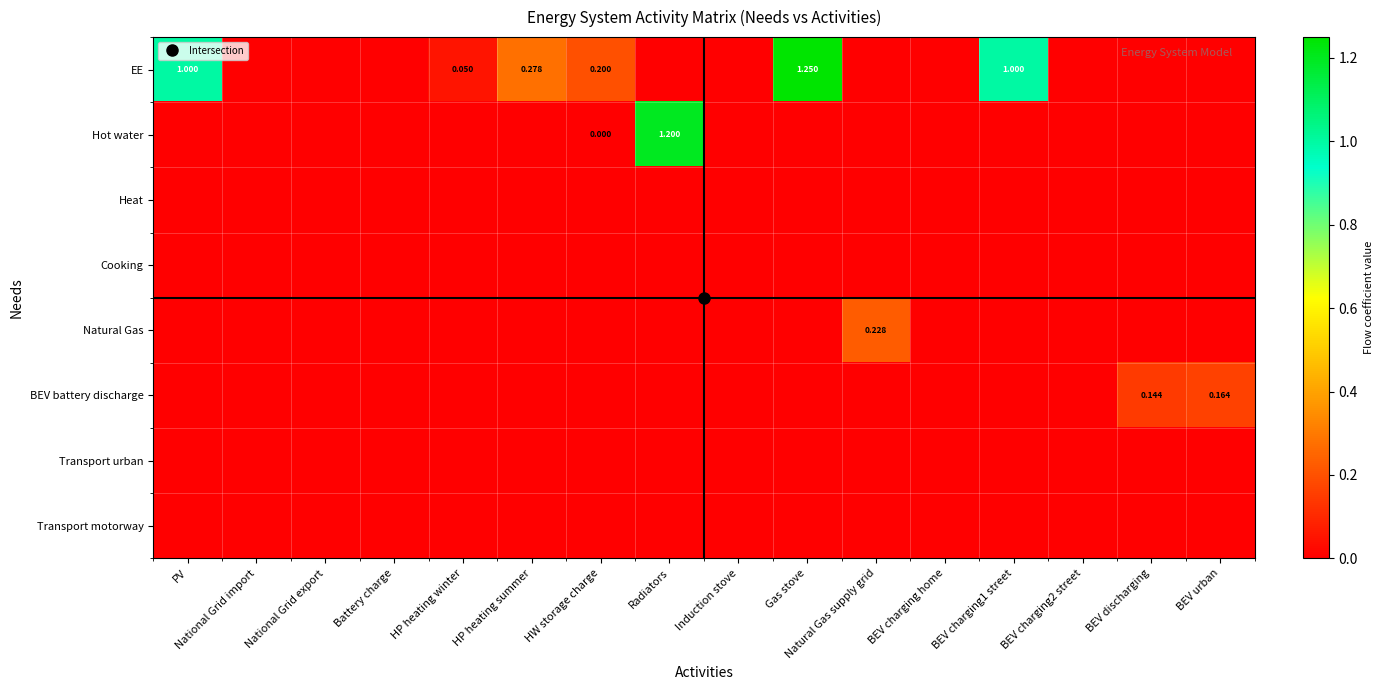

At BEV discharging, list the series in order from largest to smallest.

BEV battery discharge, EE, Hot water, Heat, Cooking, Natural Gas, Transport urban, Transport motorway